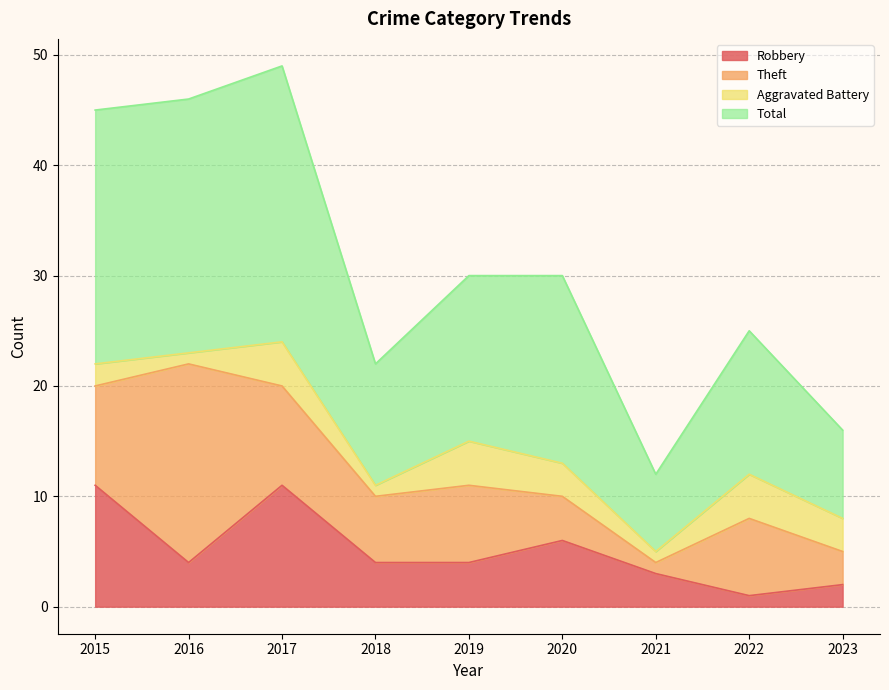

At which label does Robbery first exceed 4?

2015